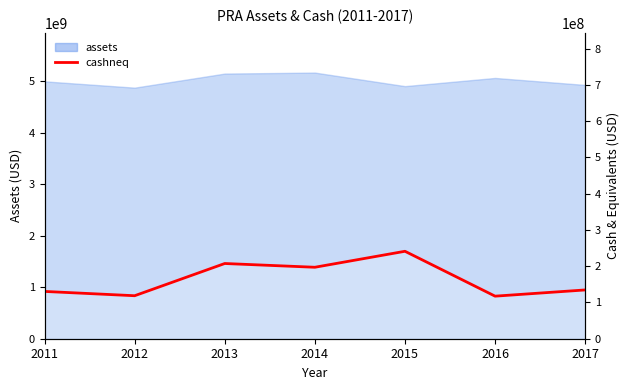

What is the average value?

163759429